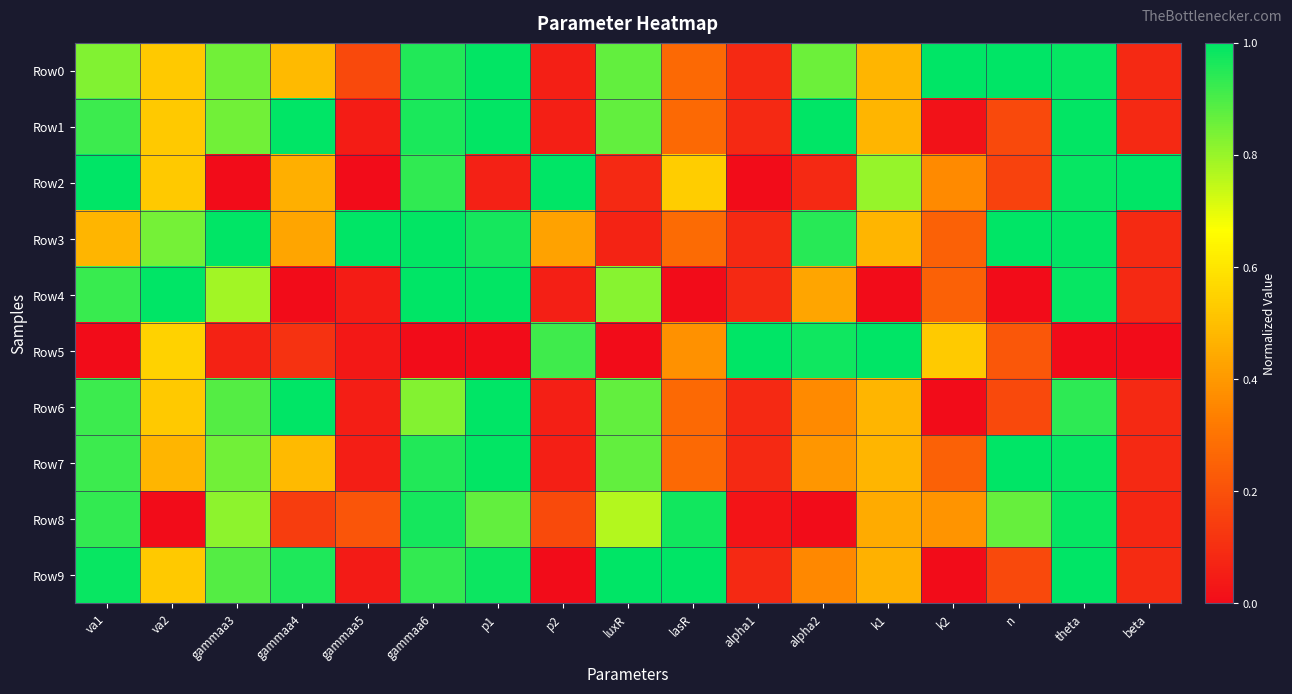

At n, list the series in order from smallest to largest.

Row4, Row2, Row1, Row6, Row9, Row5, Row8, Row0, Row3, Row7